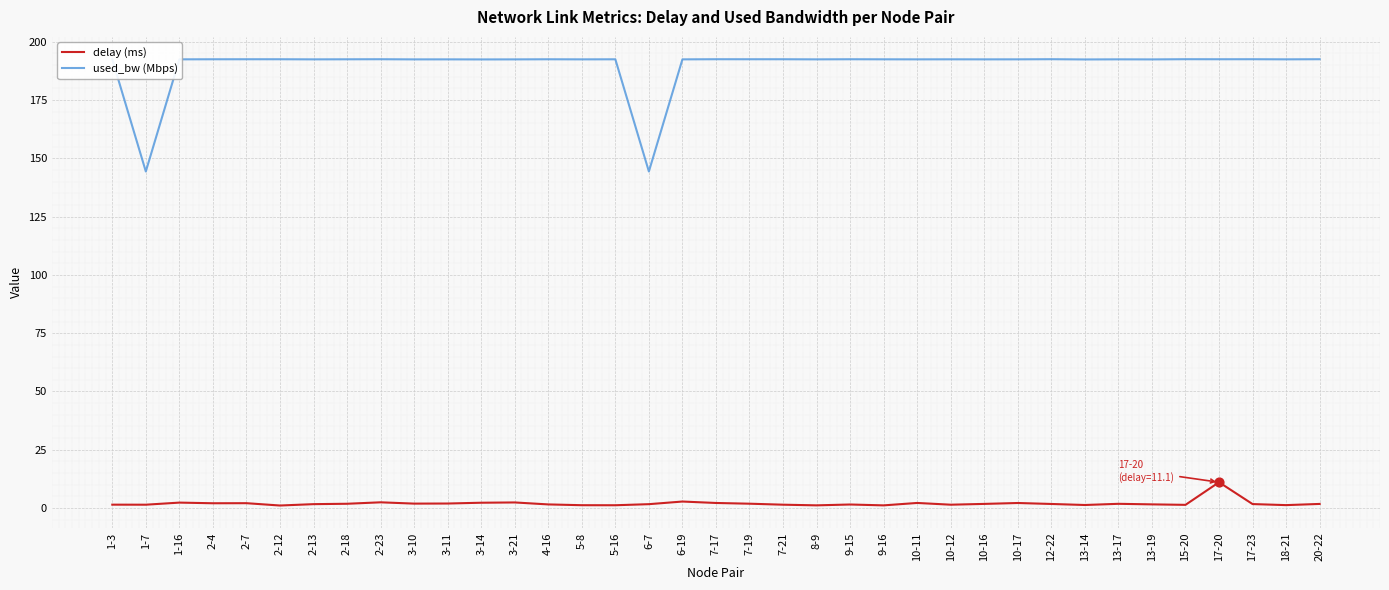

At which category is the sum across all series the highest?

17-20